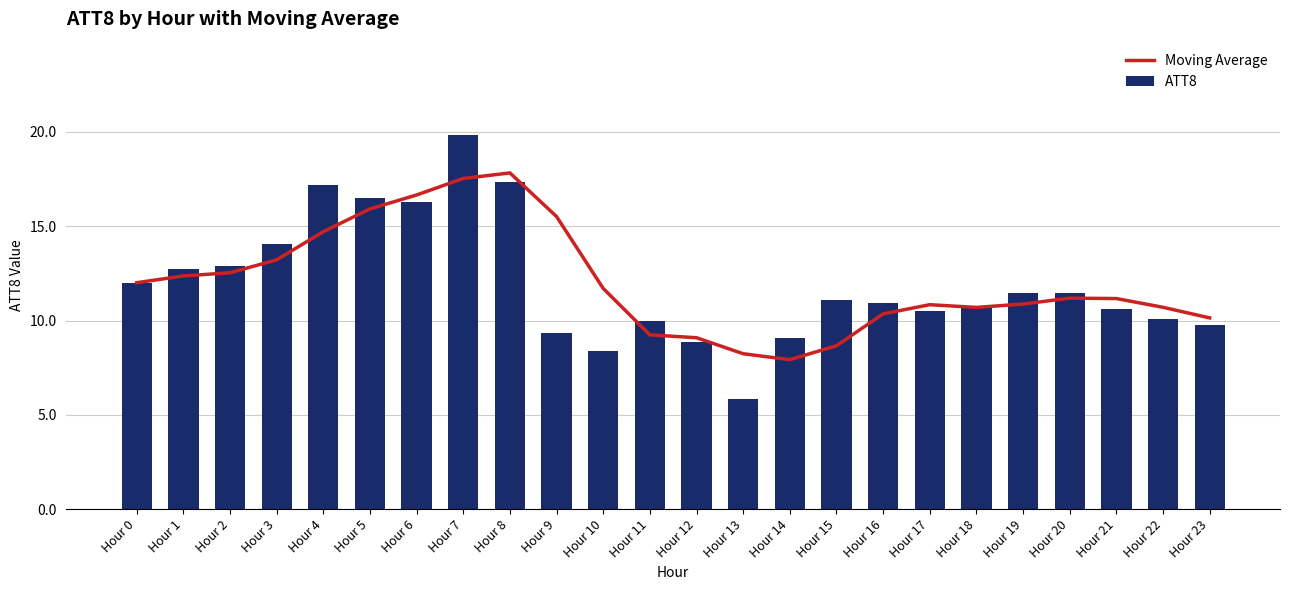

Reading right to left, what are all the values shown in this chart?

Moving Average: Hour 23=10.1	Hour 22=10.7	Hour 21=11.2	Hour 20=11.2	Hour 19=10.9	Hour 18=10.7	Hour 17=10.8	Hour 16=10.4	Hour 15=8.7	Hour 14=7.9	Hour 13=8.2	Hour 12=9.1	Hour 11=9.2	Hour 10=11.7	Hour 9=15.5	Hour 8=17.8	Hour 7=17.5	Hour 6=16.7	Hour 5=15.9	Hour 4=14.7	Hour 3=13.2	Hour 2=12.5	Hour 1=12.4	Hour 0=12.0
ATT8: Hour 23=9.8	Hour 22=10.1	Hour 21=10.6	Hour 20=11.4	Hour 19=11.5	Hour 18=10.7	Hour 17=10.5	Hour 16=10.9	Hour 15=11.1	Hour 14=9.0	Hour 13=5.9	Hour 12=8.9	Hour 11=10.0	Hour 10=8.4	Hour 9=9.3	Hour 8=17.4	Hour 7=19.8	Hour 6=16.3	Hour 5=16.5	Hour 4=17.2	Hour 3=14.1	Hour 2=12.9	Hour 1=12.7	Hour 0=12.0